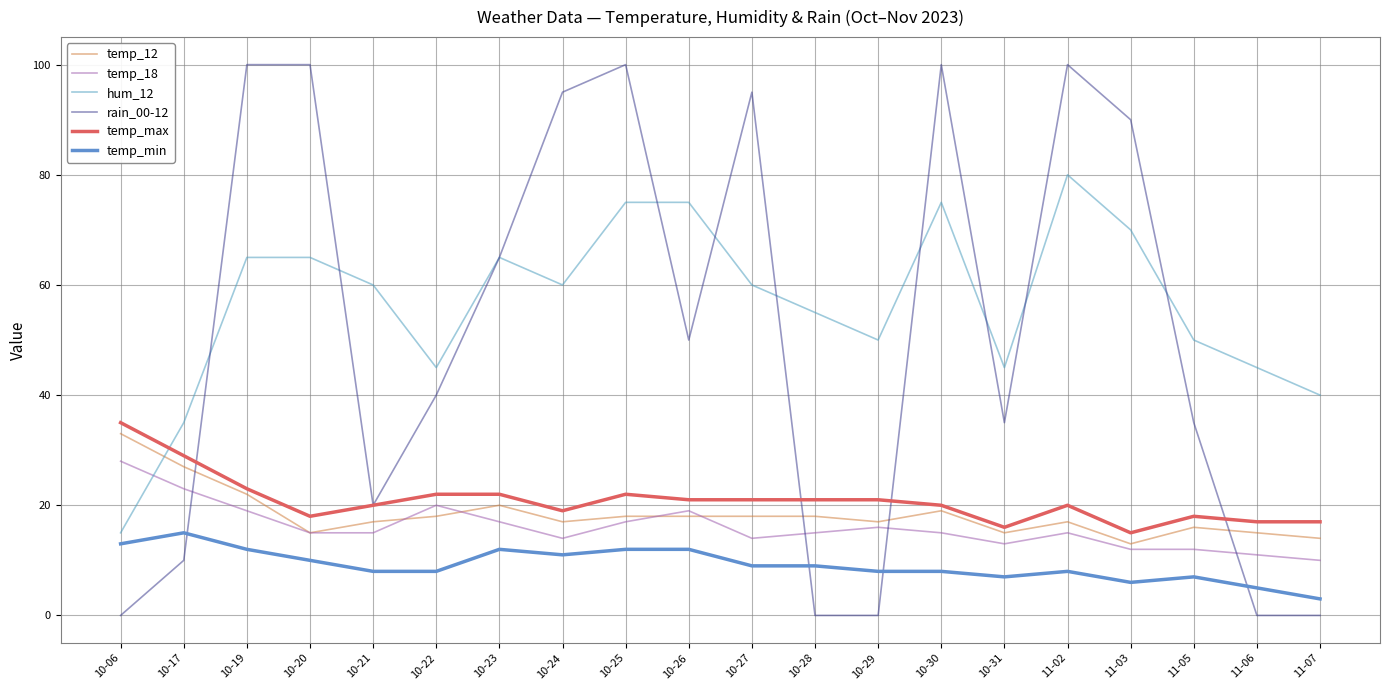

What is the difference between the rain_00-12 values at 10-23 and 10-26?

15